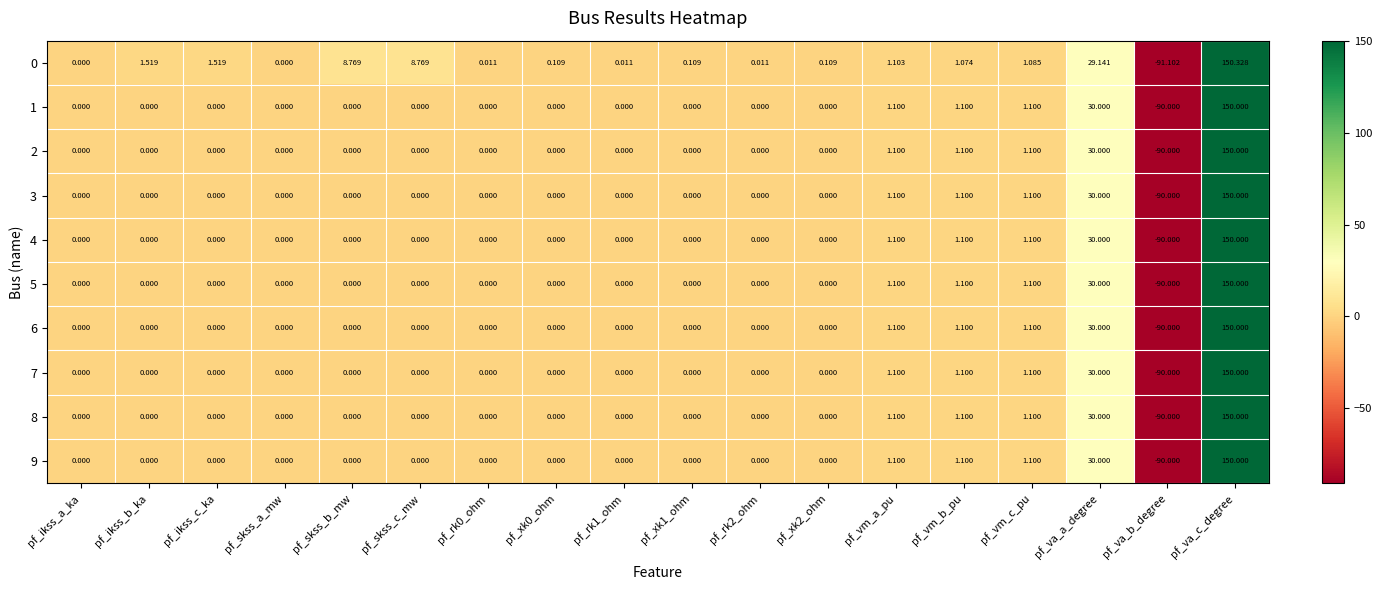

Which category has the highest value in the 4 series?

pf_va_c_degree